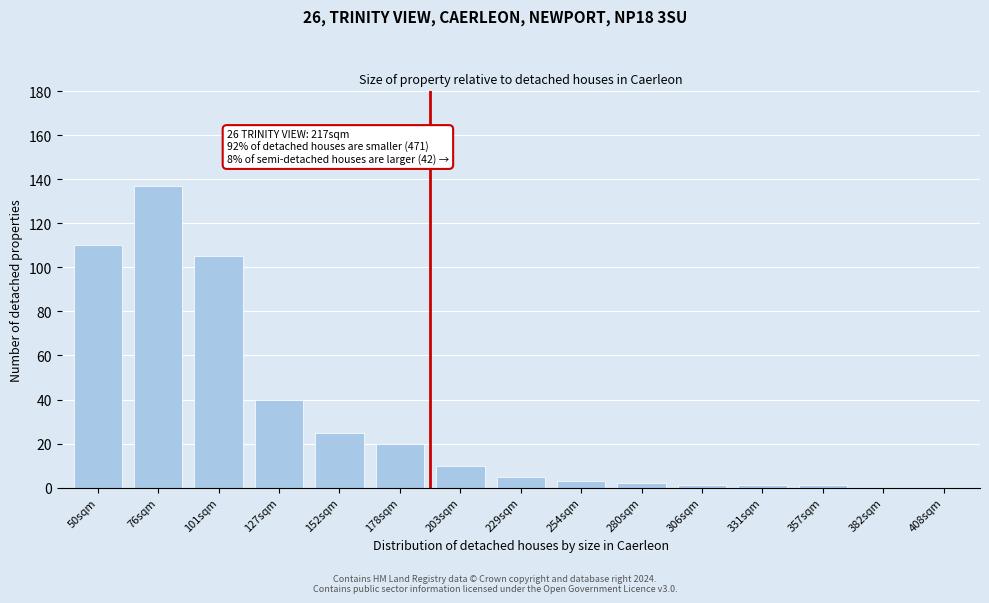

Reading right to left, transcribe all the data shown in this chart.

408sqm=0	382sqm=0	357sqm=1	331sqm=1	306sqm=1	280sqm=2	254sqm=3	229sqm=5	203sqm=10	178sqm=20	152sqm=25	127sqm=40	101sqm=105	76sqm=137	50sqm=110